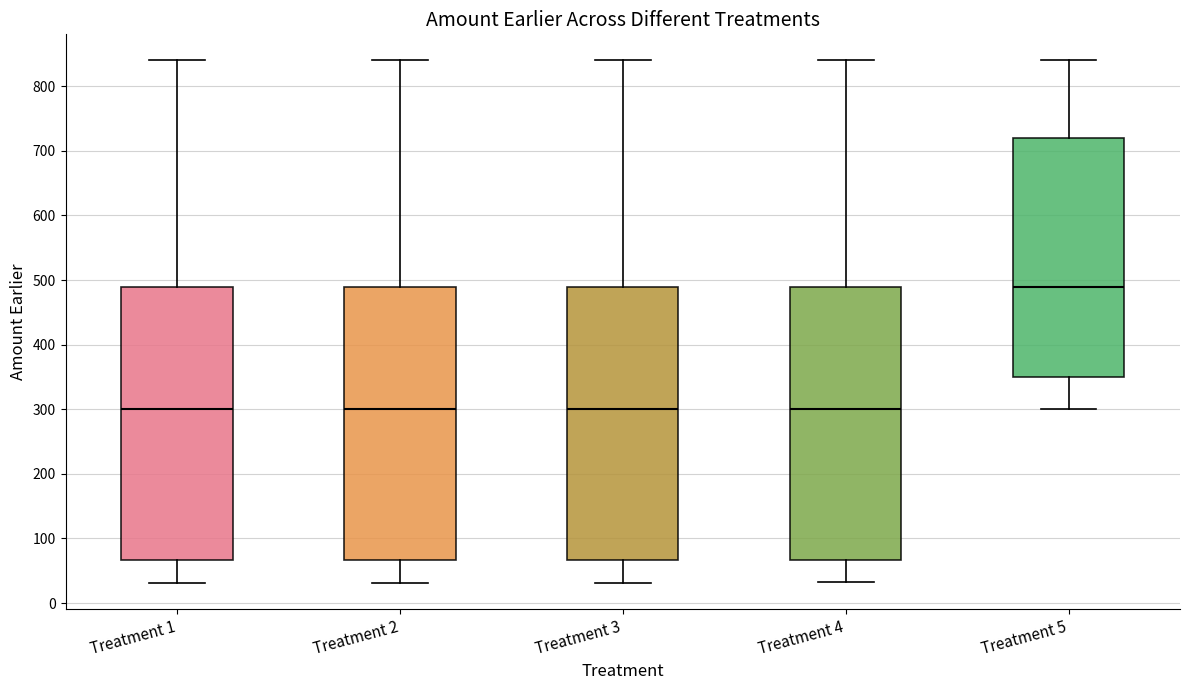

Which box has the highest median line?

Treatment 5